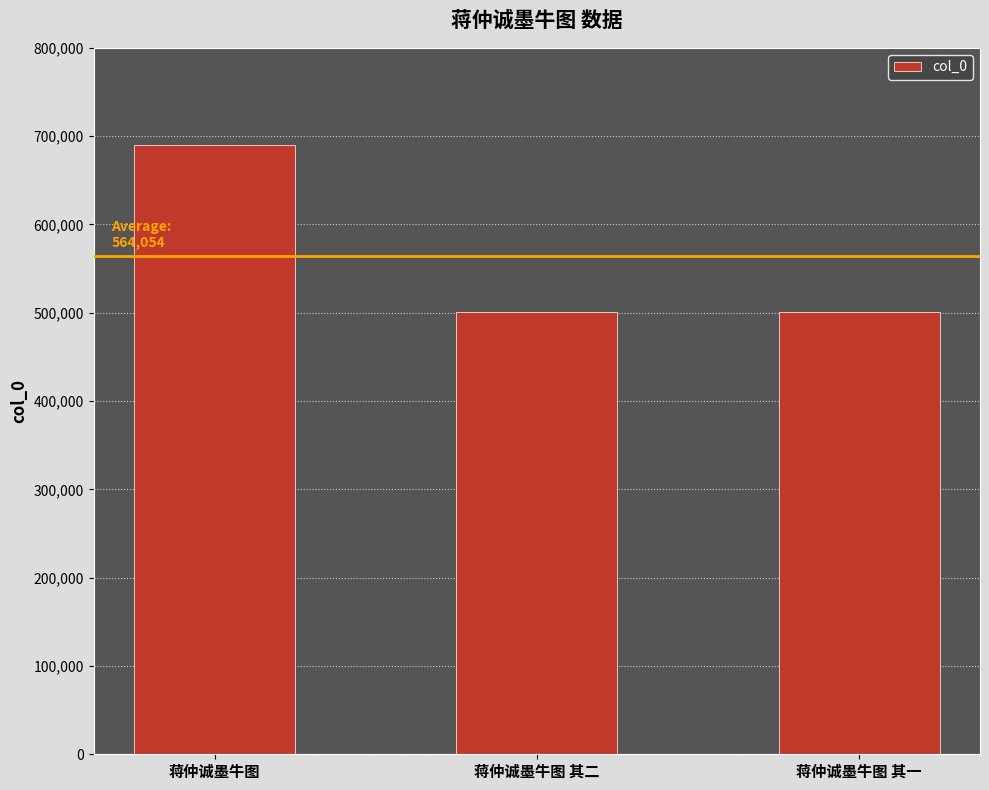

How many bars are there in total?

3